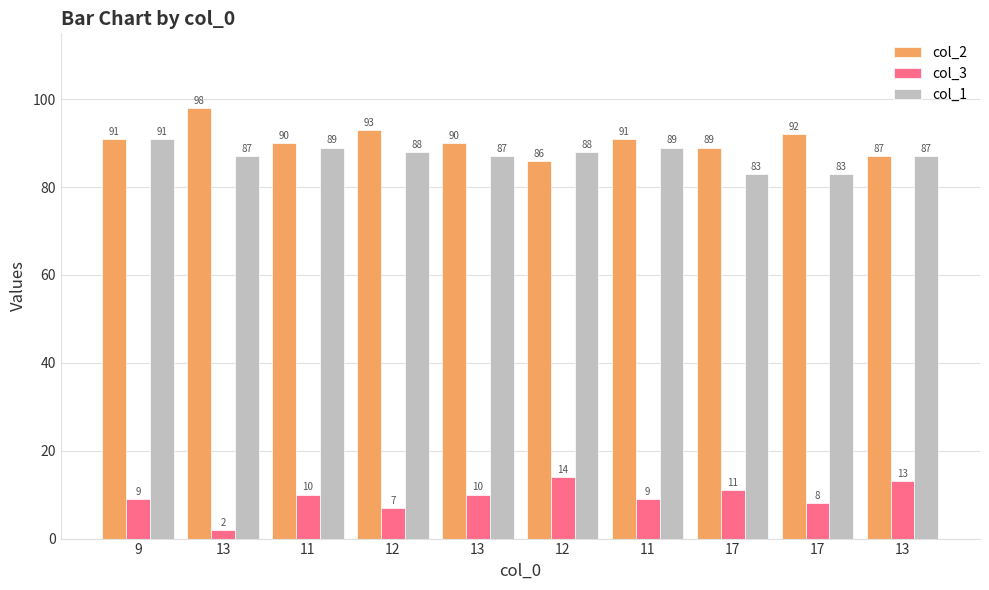

How many bars are there in total?

30